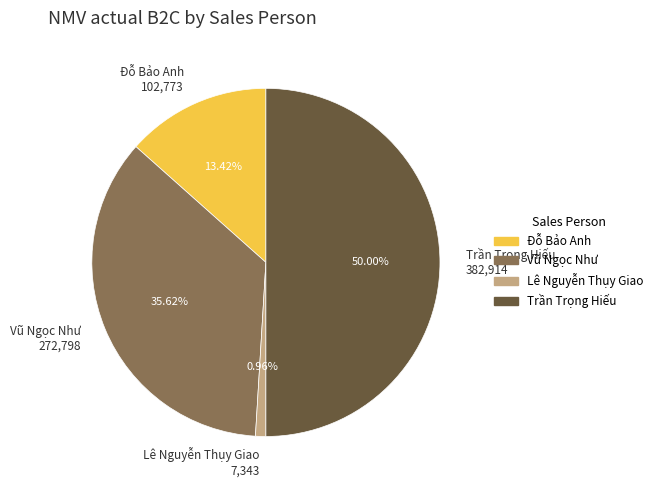

How many slices are in this pie chart?

4